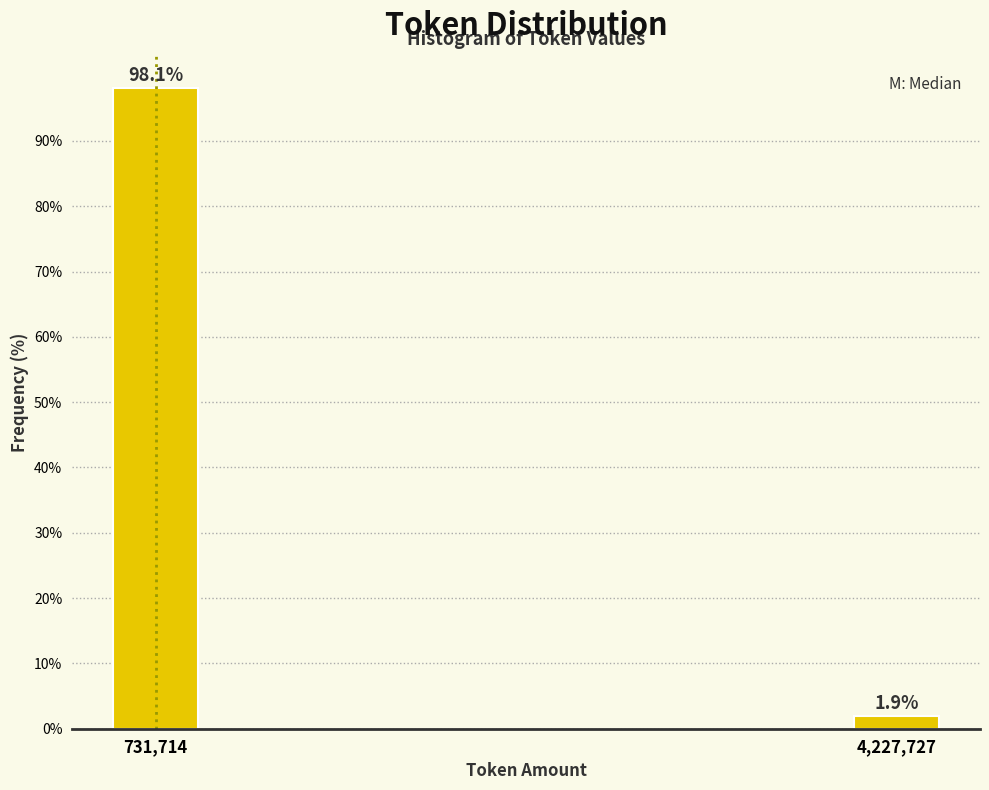

Reading left to right, what are all the values shown in this chart?

98.1	1.9